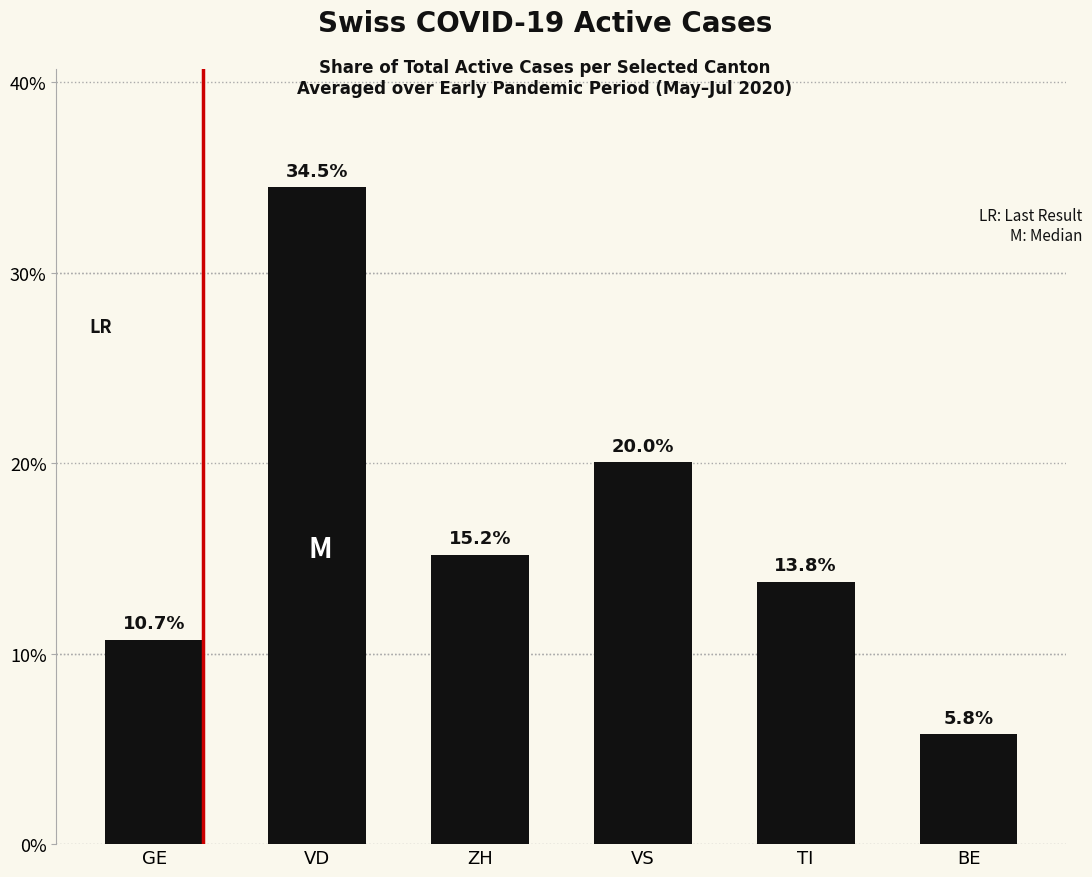

Reading right to left, list all the values displayed in this chart.

5.8	13.8	20.0	15.2	34.5	10.7